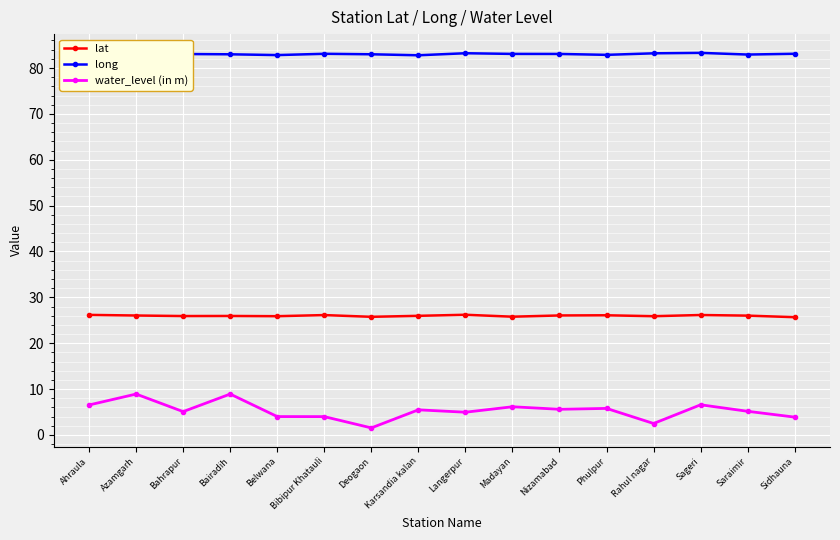

True or false: lat and water_level (in m) cross at least once.

False